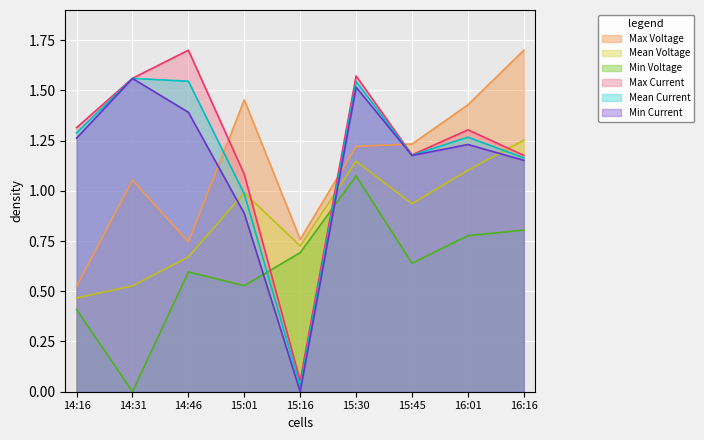

What is the sum of all Mean Current values?

10.6